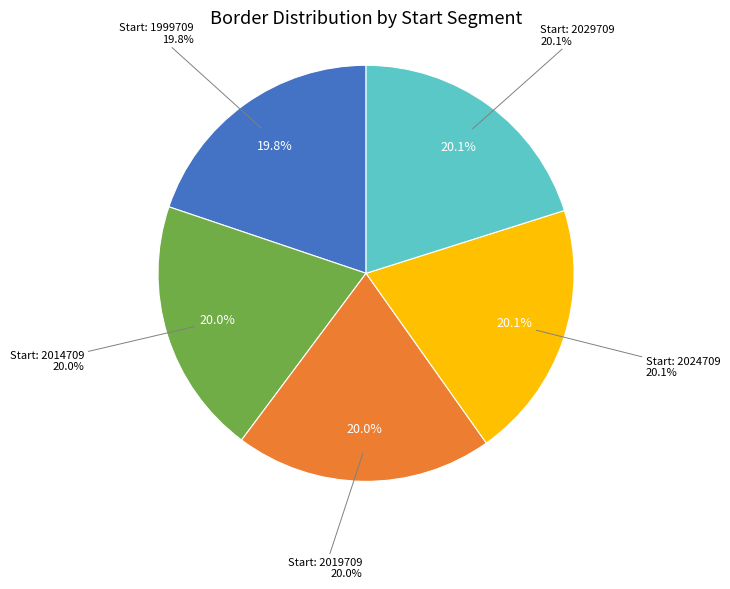

What is the largest slice in the pie chart?

2029709